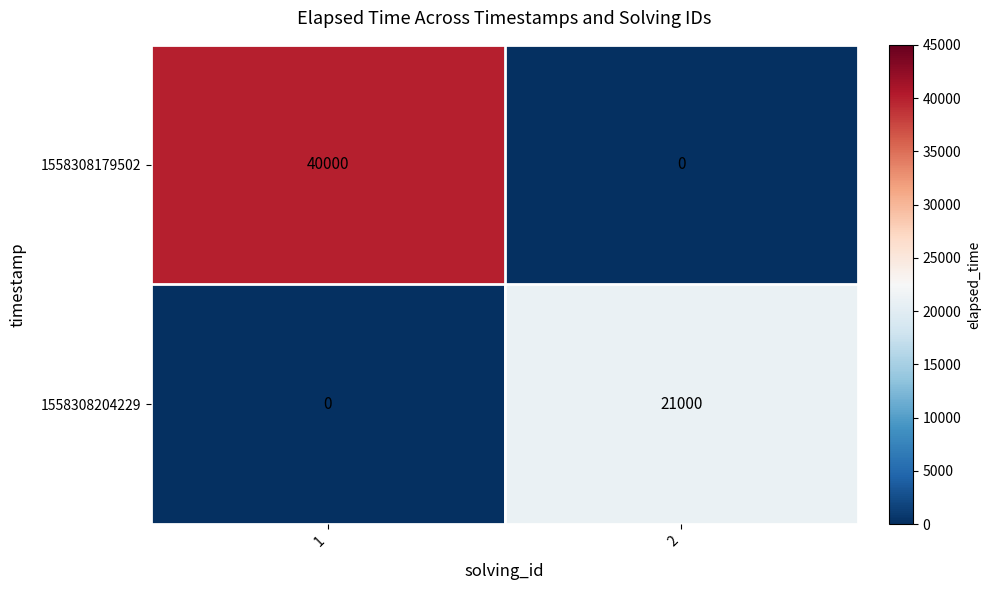

Which series has the widest spread of values?

1558308179502